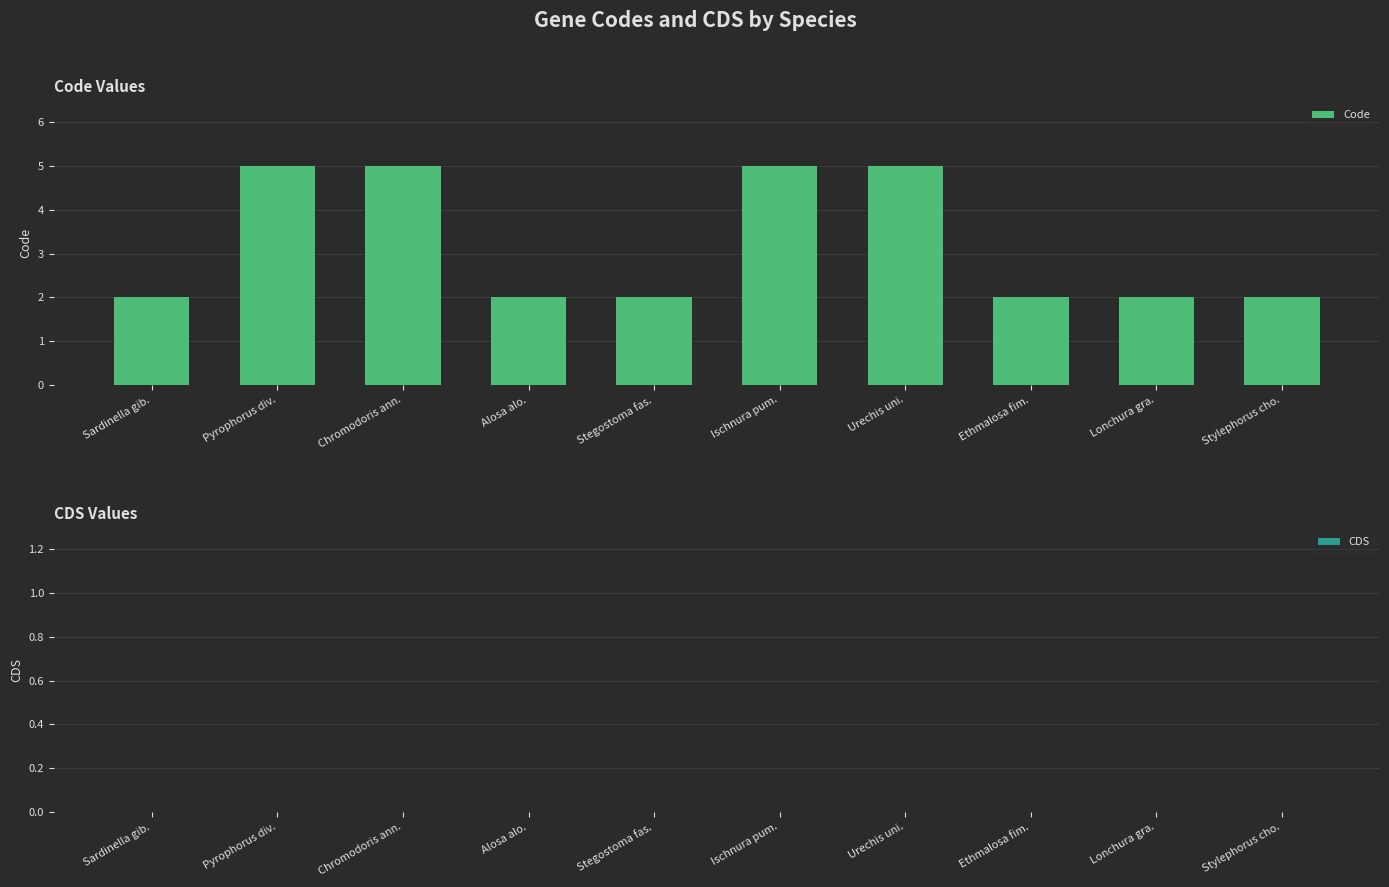

Between Pyrophorus div. and Sardinella gib., which is larger?

Pyrophorus div.